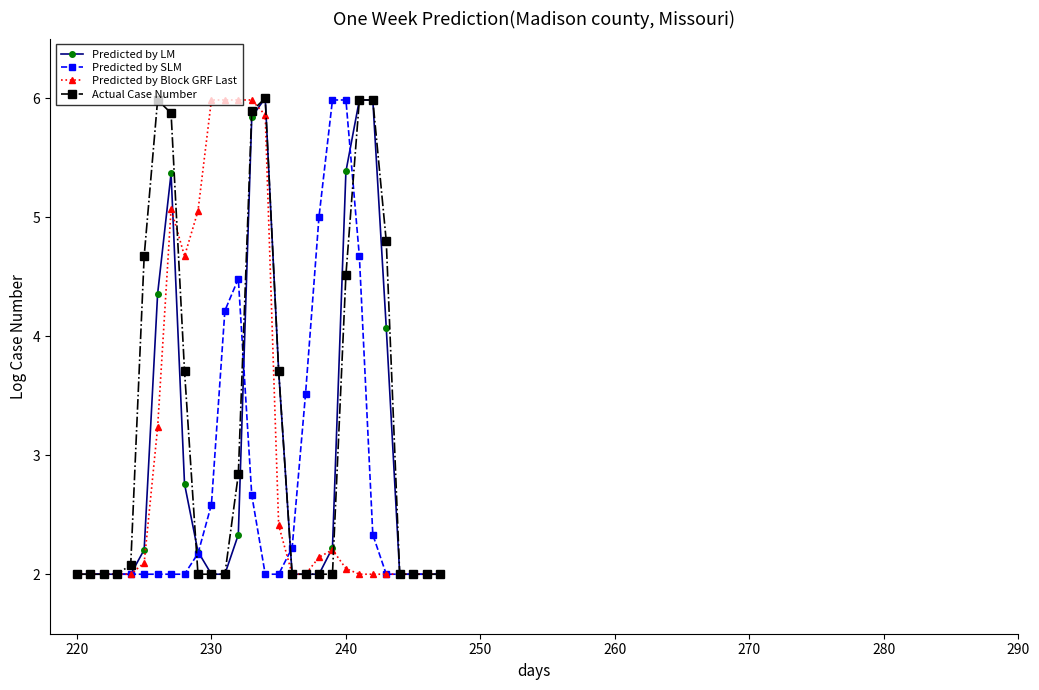

What is the lowest value of the Predicted by SLM series?

2.0